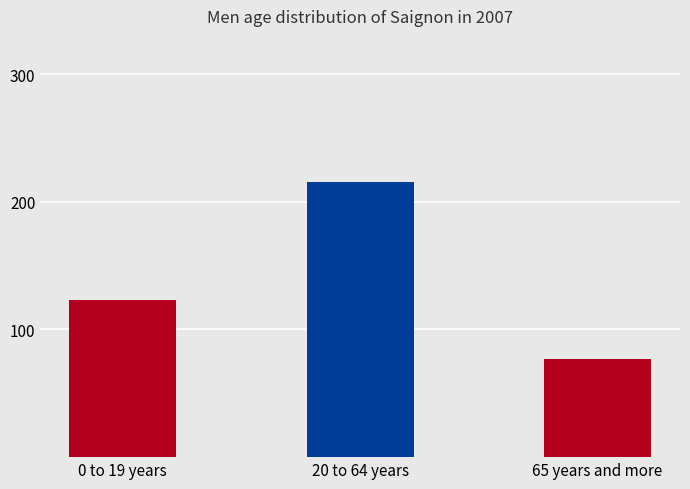

True or false: the data shows 77.1 at 65 years and more.

True